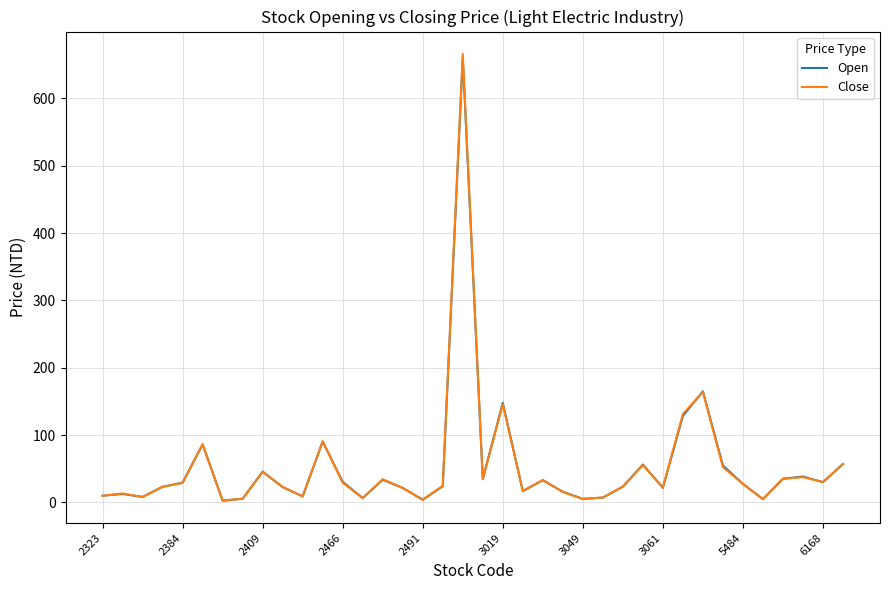

Which series has the widest spread of values?

Close